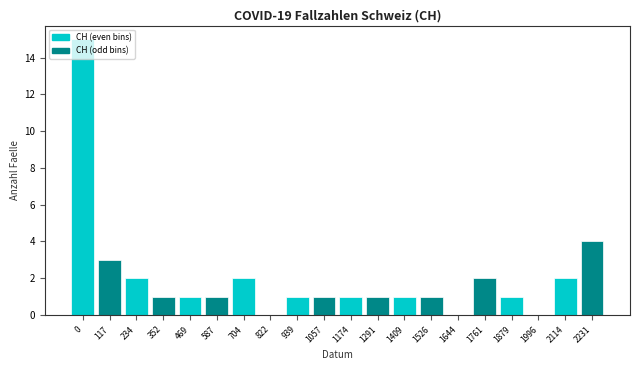

The value at 469 is 2. True or false?

False